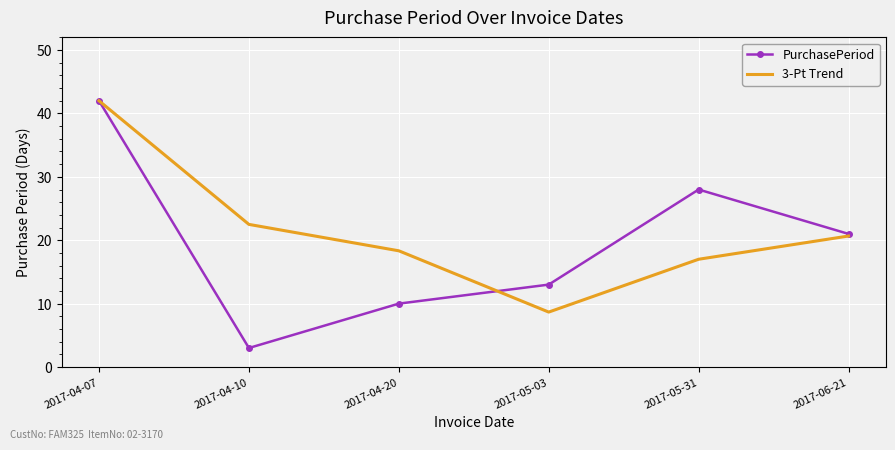

Reading left to right, list all the values displayed in this chart.

PurchasePeriod: 42.0	3.0	10.0	13.0	28.0	21.0
3-Pt Trend: 42.0	22.5	18.3	8.7	17.0	20.7